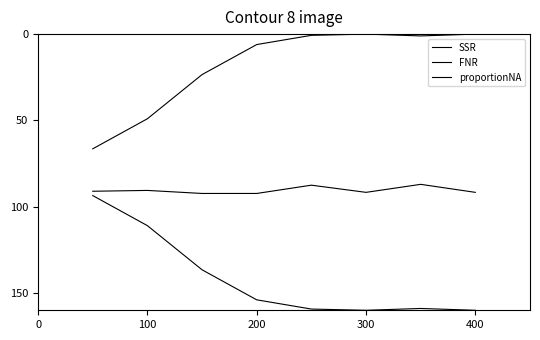

At which label is FNR closest to 126?

200